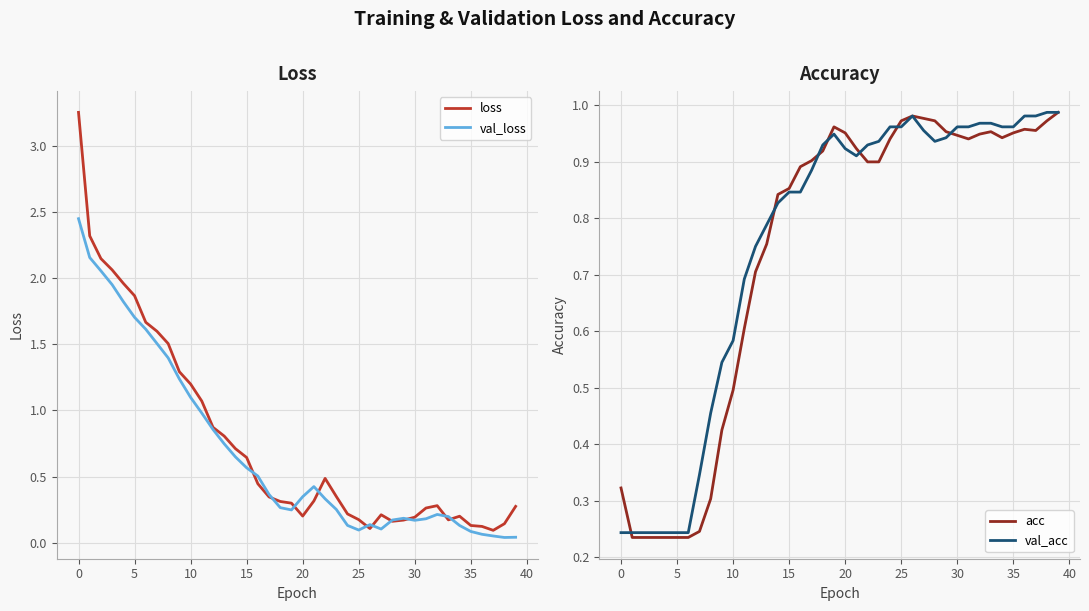

What is the value of the loss point at the 22nd from the left?

0.3